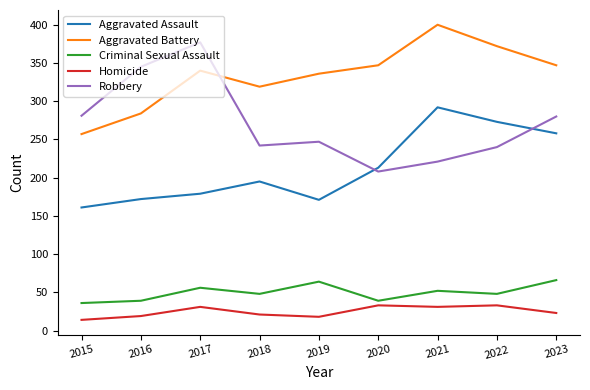

True or false: Robbery and Criminal Sexual Assault intersect in this chart.

False